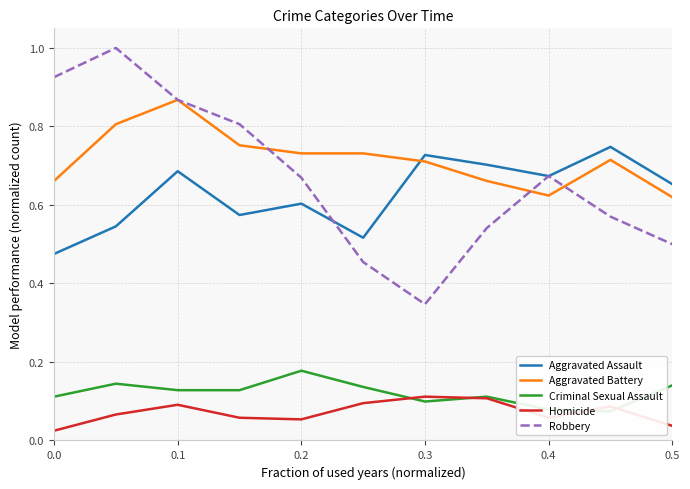

How many lines are shown in the chart?

5